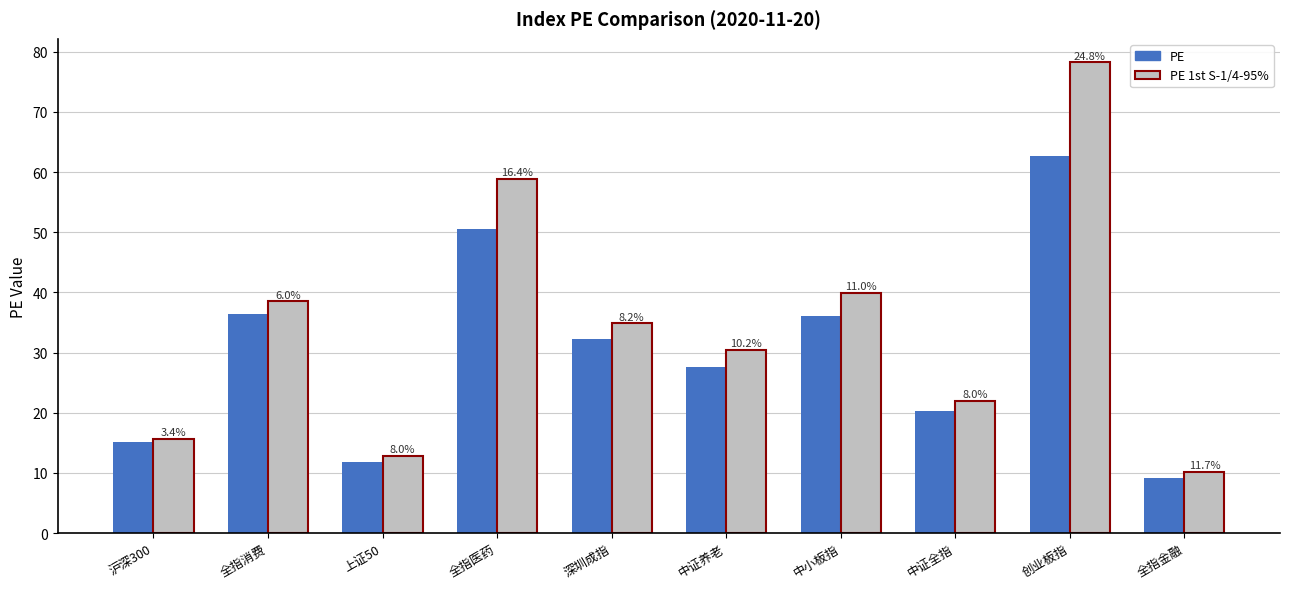

What is the label of the 8th bar from the right?

上证50